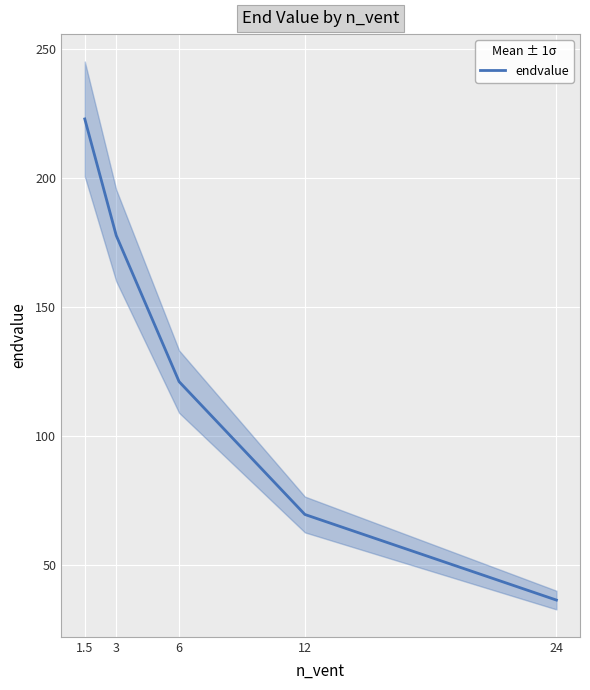

Is this an area chart (filled region under the line)?

No